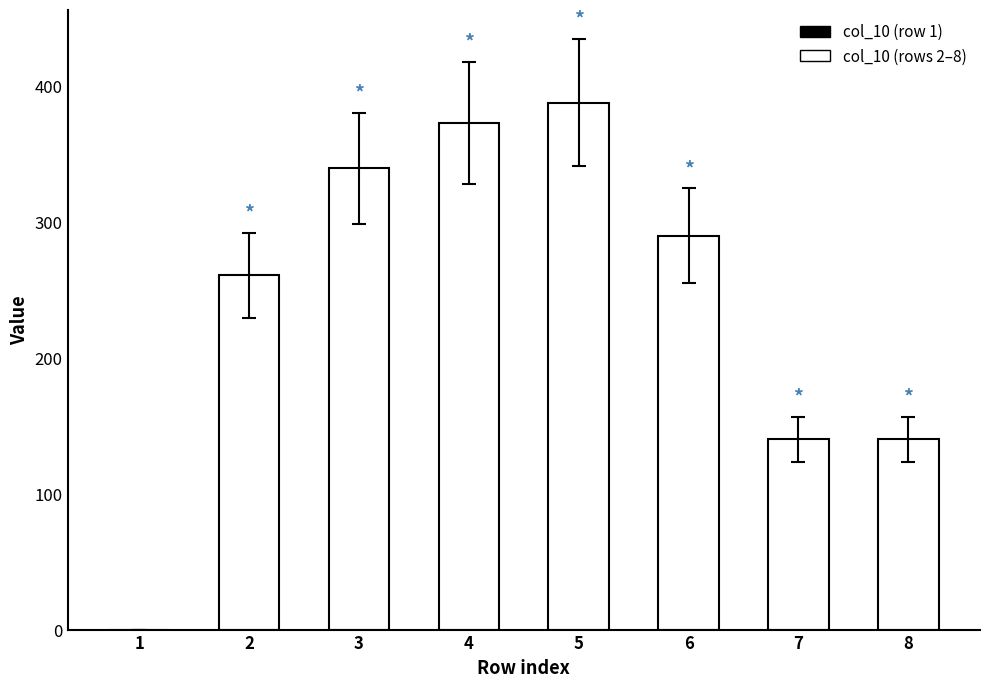

What is the ratio of the value at 7 to the value at 8?

1.0